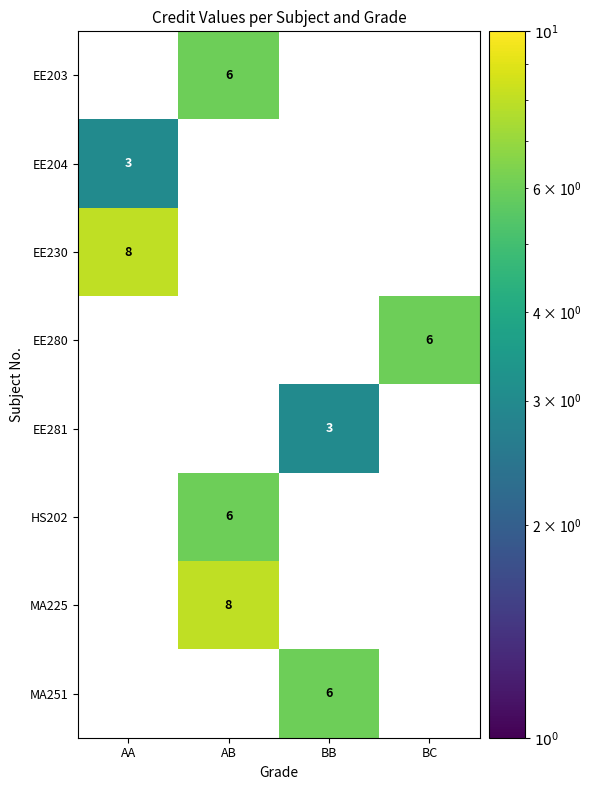

True or false: EE204 has a value of 3 at AA.

True